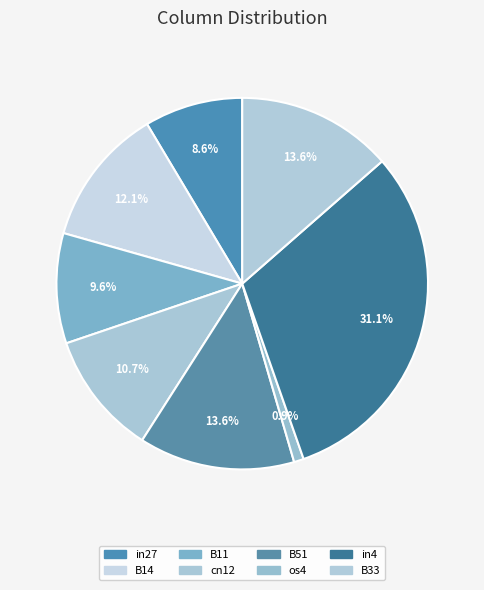

Rank the categories by value from lowest to highest.

os4, in27, B11, cn12, B14, B51, B33, in4